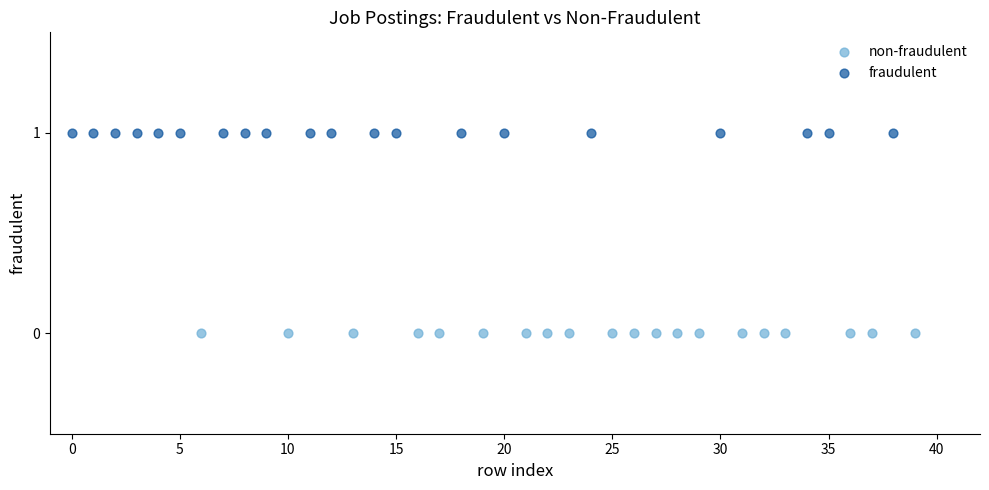

Which series contains the lowest Y value?

non-fraudulent